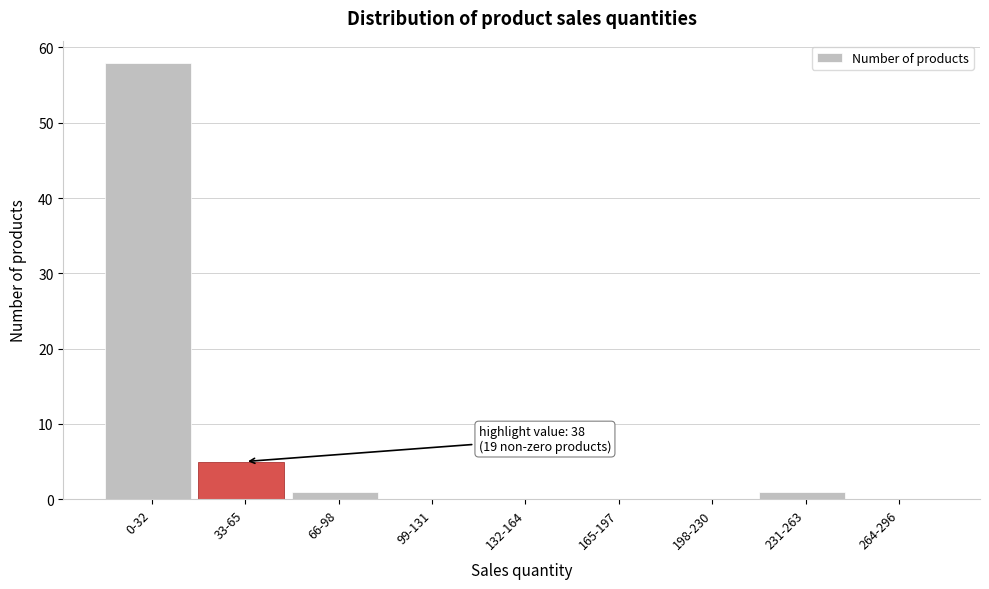

Reading right to left, list all the values displayed in this chart.

264-296=0	231-263=1	198-230=0	165-197=0	132-164=0	99-131=0	66-98=1	33-65=5	0-32=58